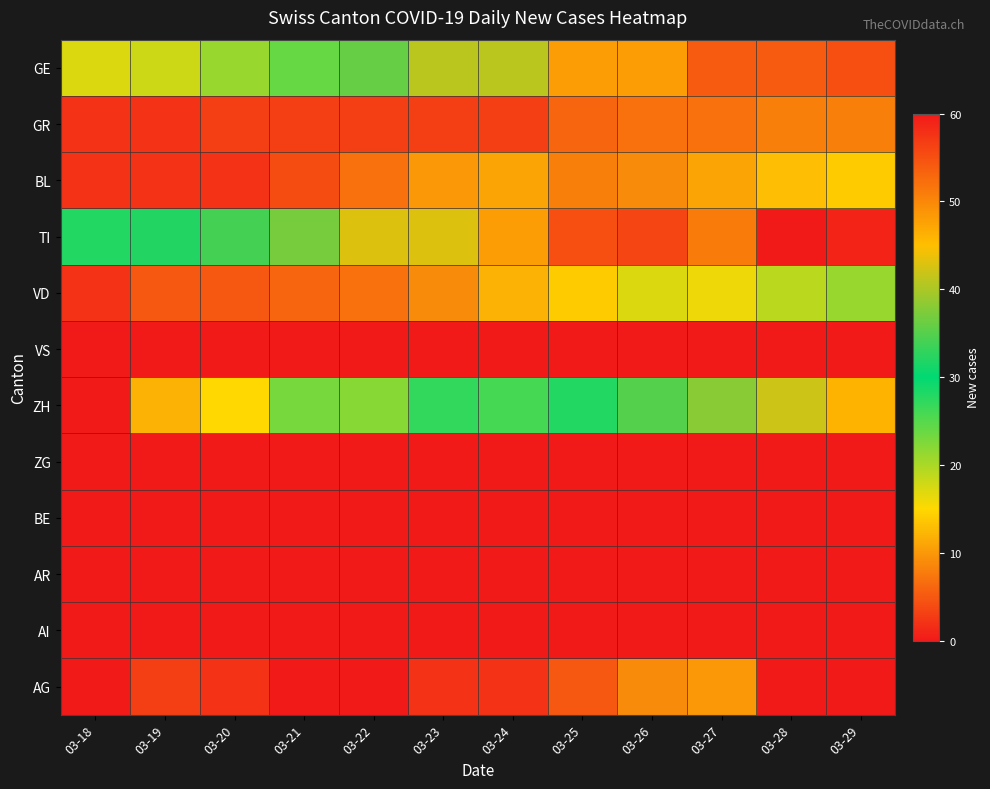

What is the greatest value displayed?

60